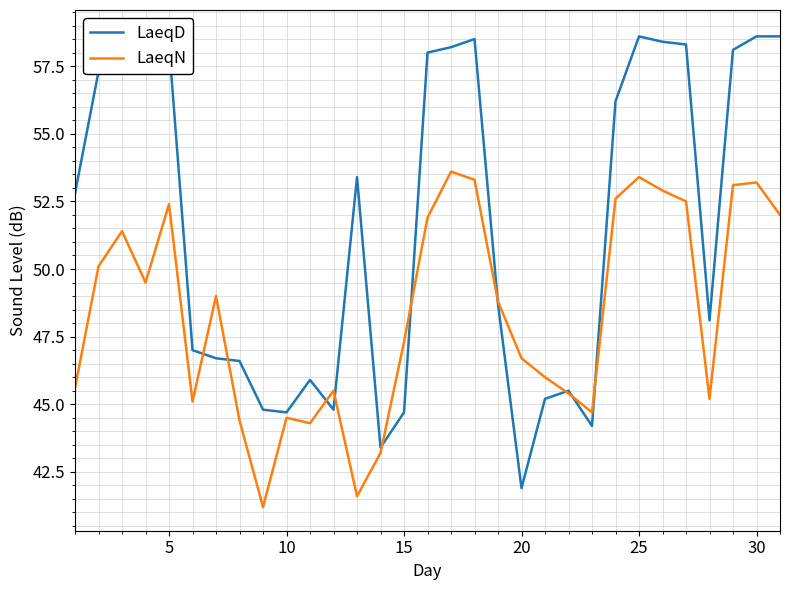

Which series ends up on top after the final intersection of LaeqN and LaeqD?

LaeqD